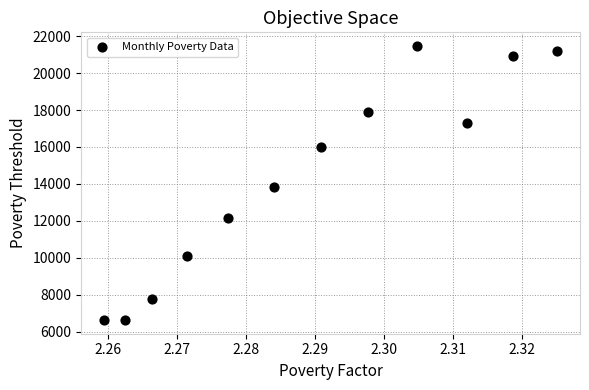

What Y value in the scatter plot is closest to 14046?

13855